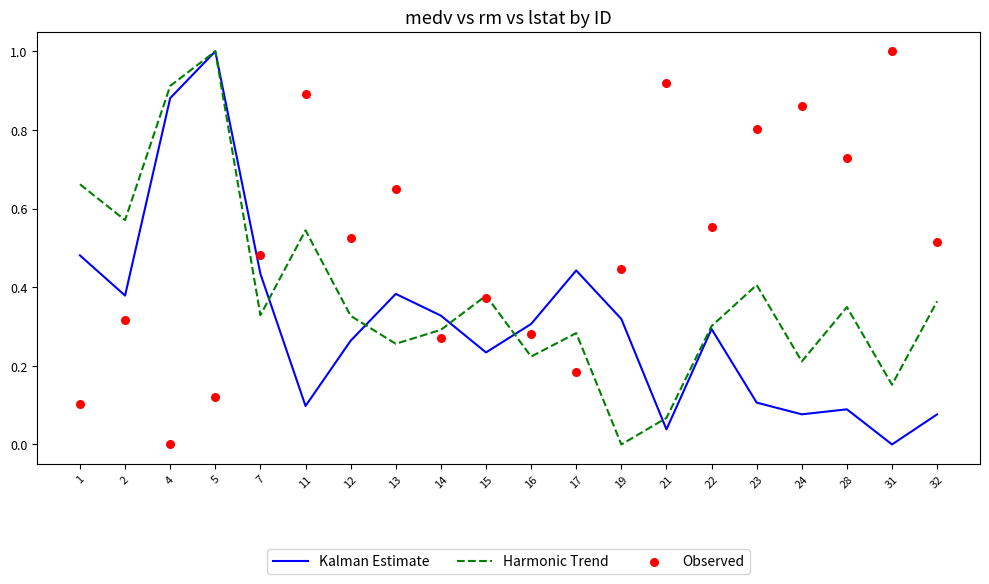

At which category is the sum across all series the highest?

5